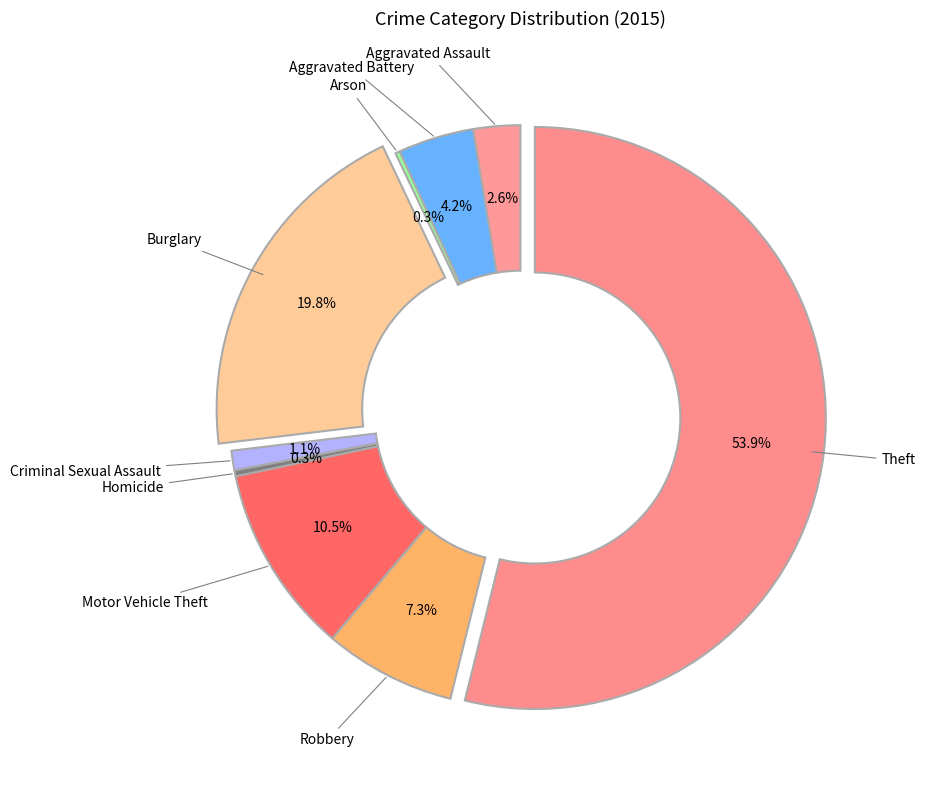

What is the total percentage of Robbery and Criminal Sexual Assault?

8.4%